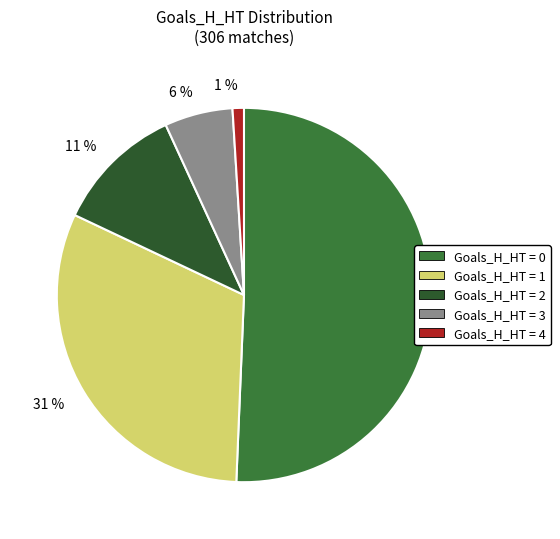

Count the number of slices in the pie.

5